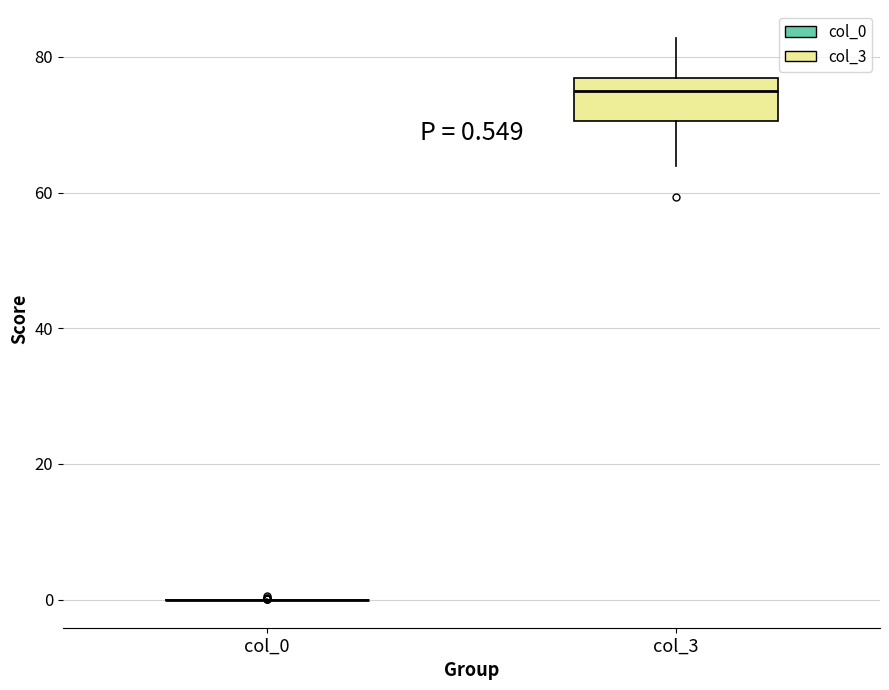

Which box is the tallest, from its lower edge to its upper edge?

col_3